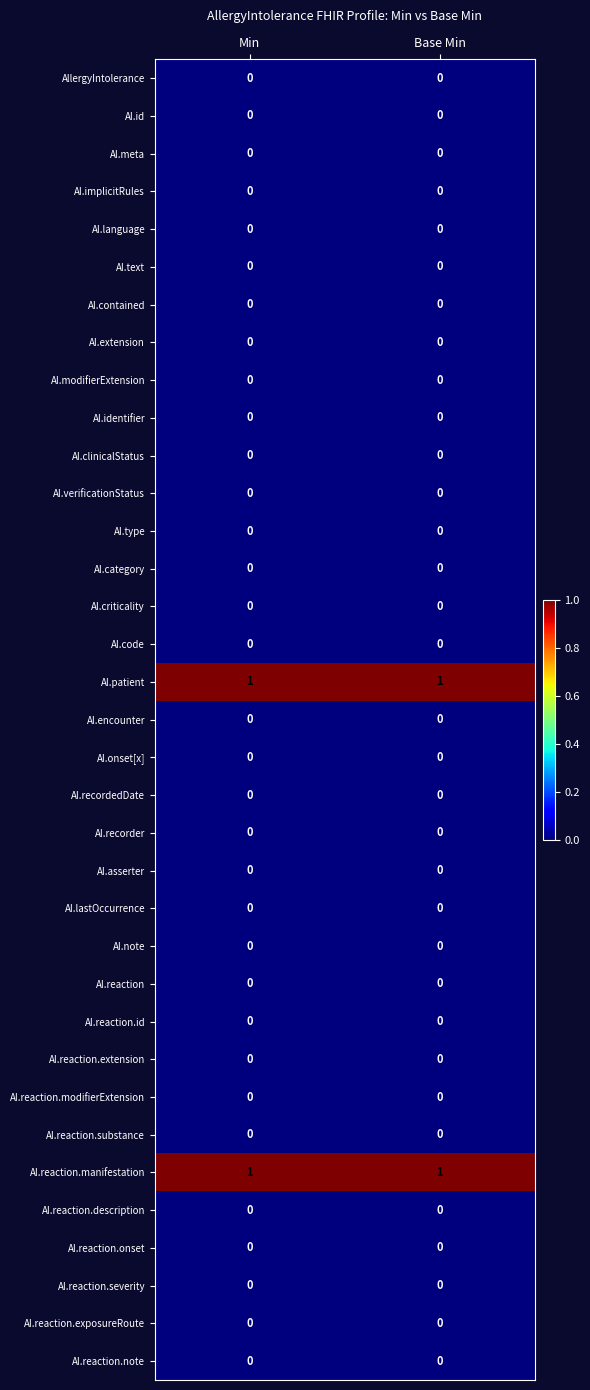

Is it true that AI.language equals 0 at Base Min?

True